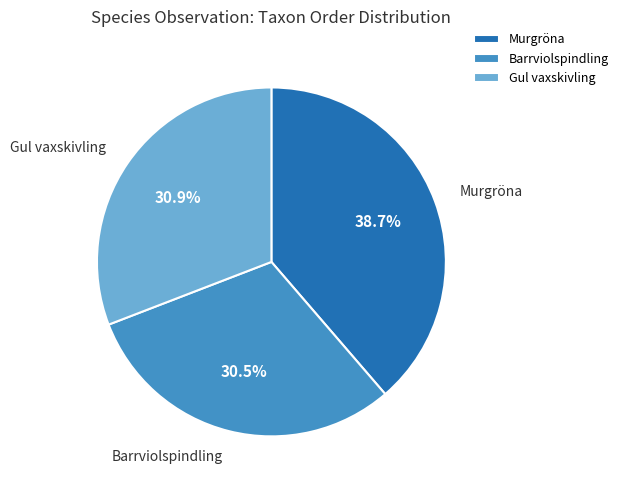

What percentage is NOT represented by Barrviolspindling?

69.5%